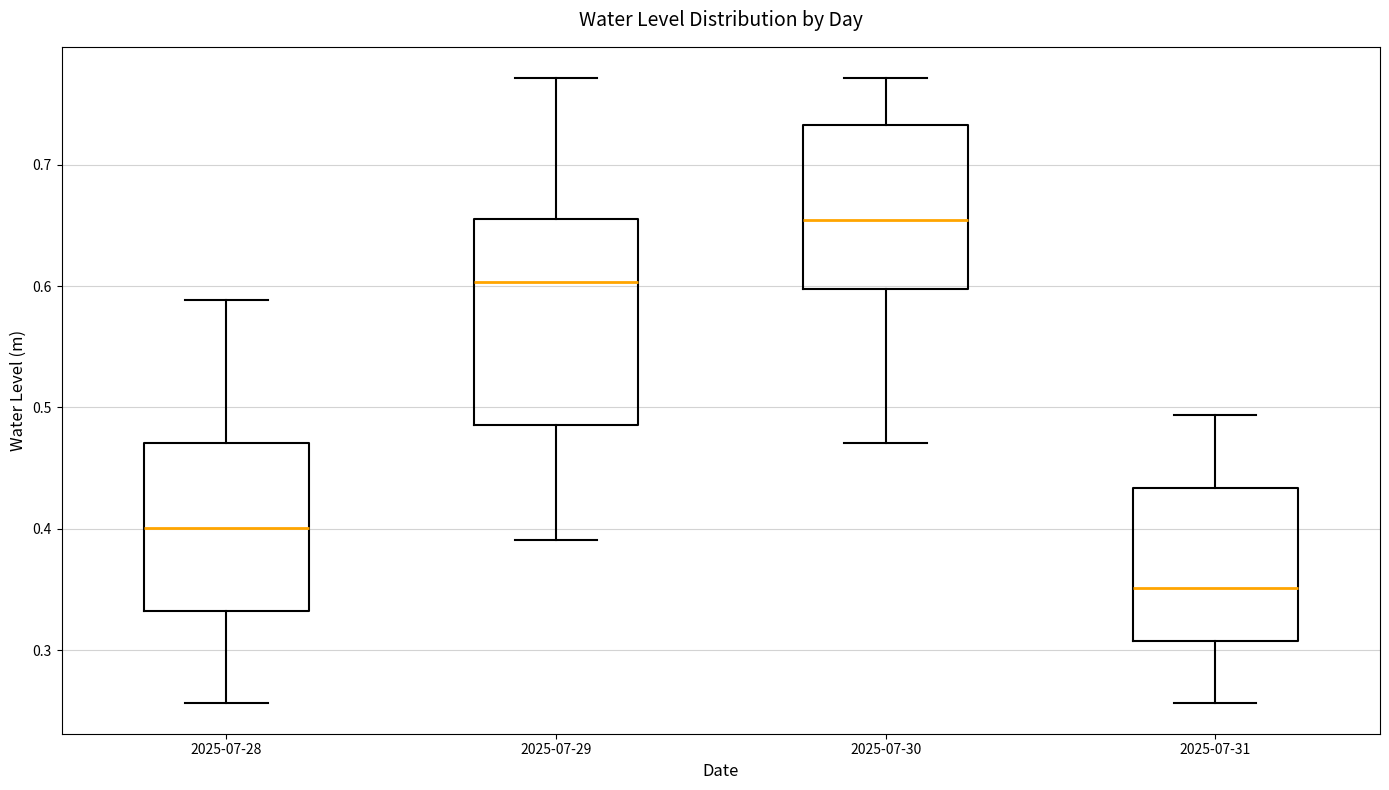

Reading left to right, transcribe this box plot: for each box, give where its median line is, the range the box spans, and where its two whiskers end, as read against the y-axis. The values are not printed on the chart, so give them approximately, as read against the axis.

2025-07-28: median 0.40, box 0.33 to 0.47, whiskers 0.26 to 0.59
2025-07-29: median 0.60, box 0.49 to 0.66, whiskers 0.39 to 0.77
2025-07-30: median 0.65, box 0.60 to 0.73, whiskers 0.47 to 0.77
2025-07-31: median 0.35, box 0.31 to 0.43, whiskers 0.26 to 0.49